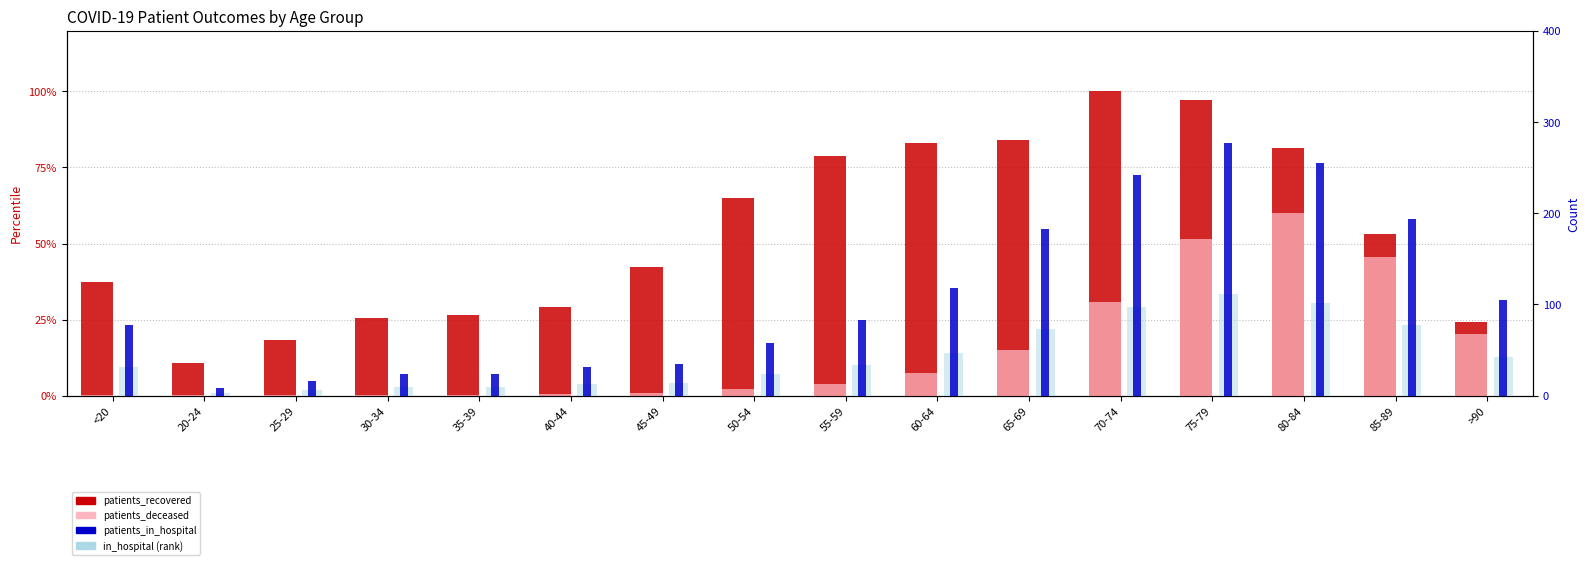

How many groups of bars are there?

16